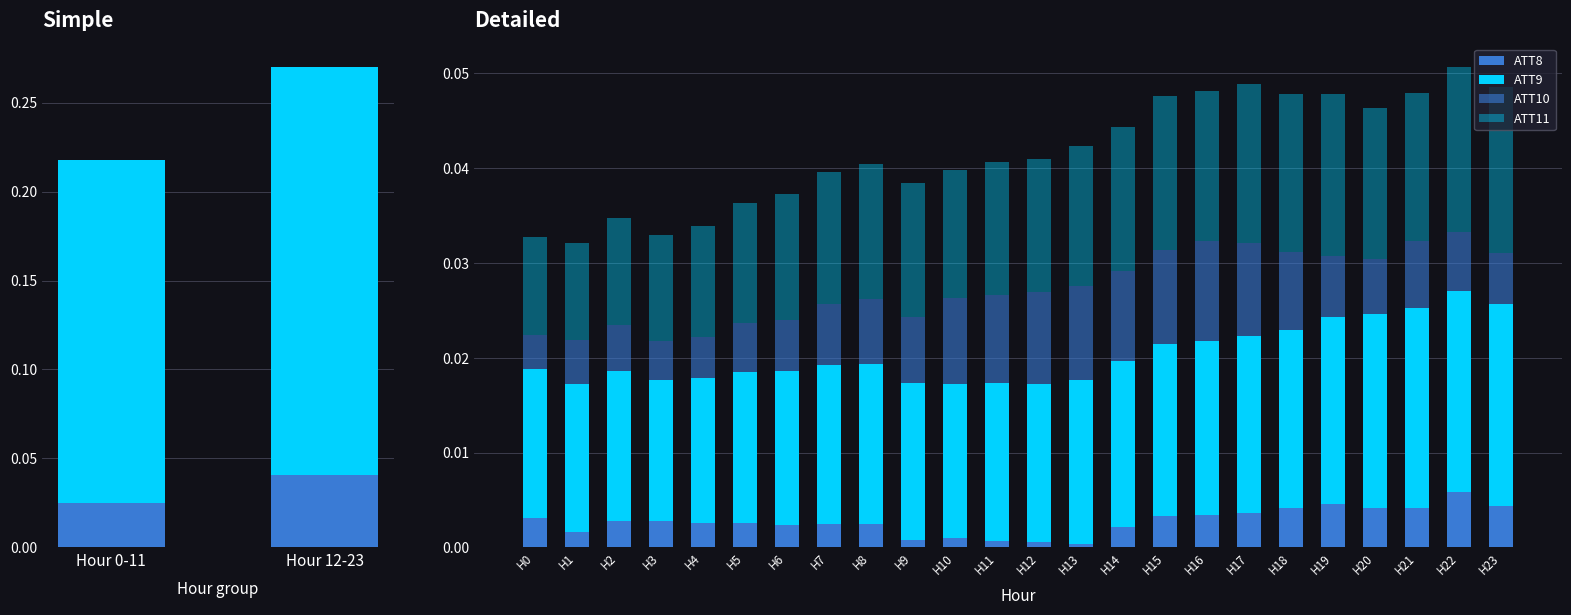

What position from the left is Hour 12-23?

2